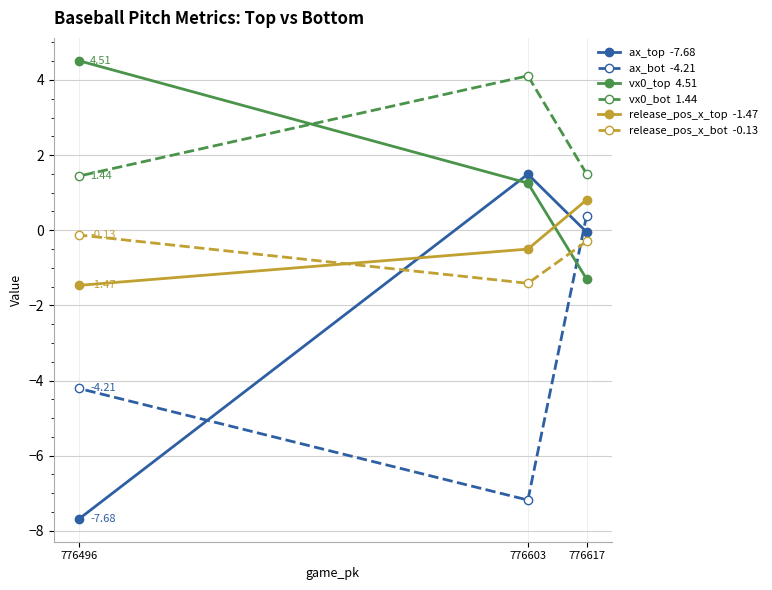

Which category has the highest value in the vx0_bot  1.44 series?

776603